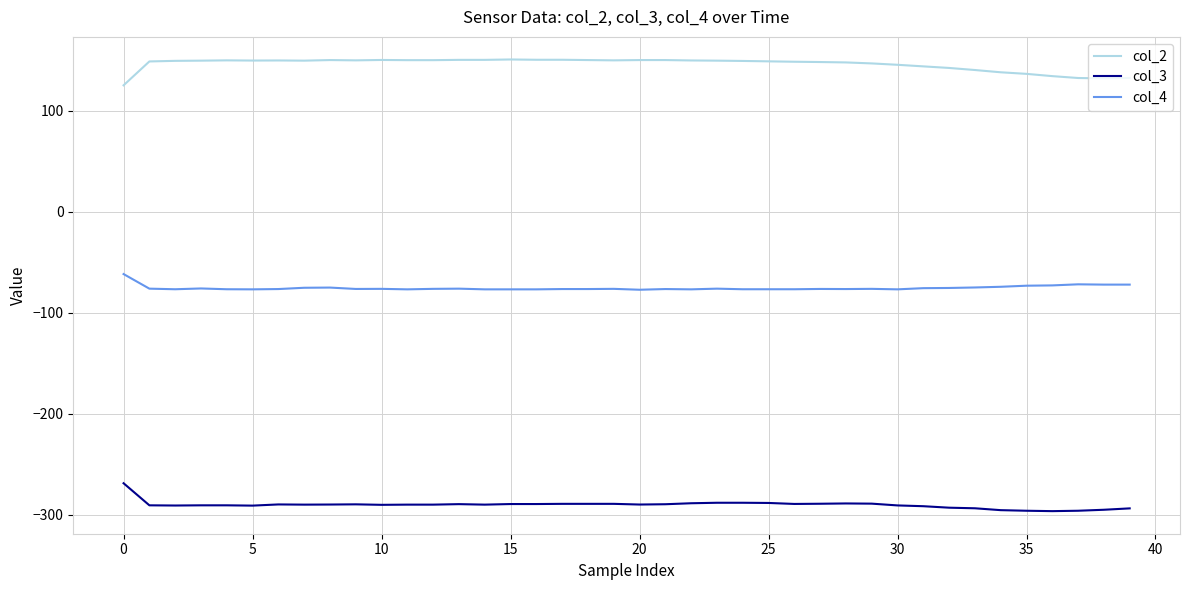

True or false: col_2 and col_3 intersect in this chart.

False